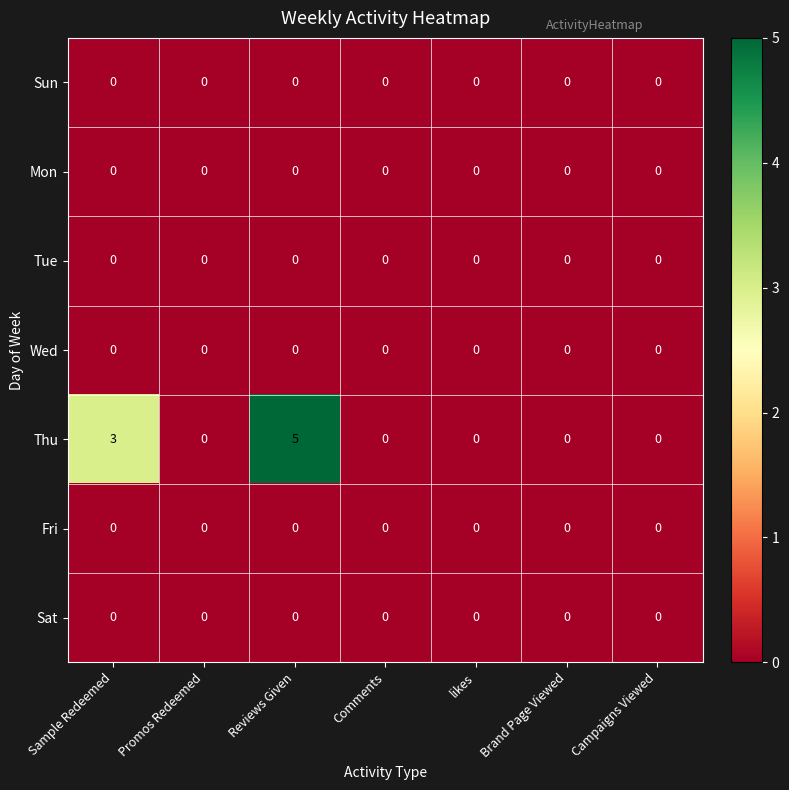

Which category has the highest value across all series?

Reviews Given